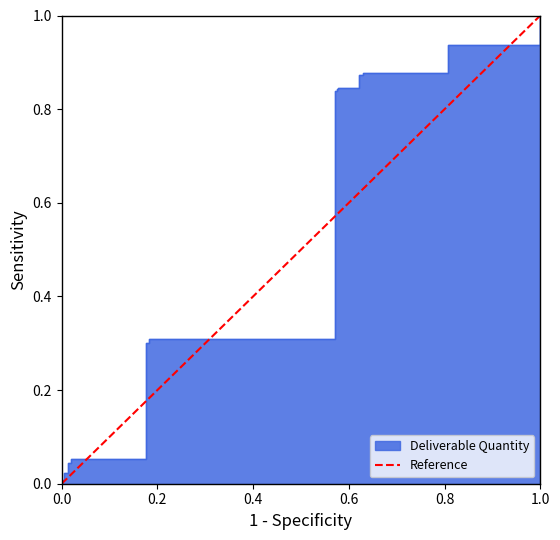

The chart shows a value of -1 at 0.0. True or false?

False